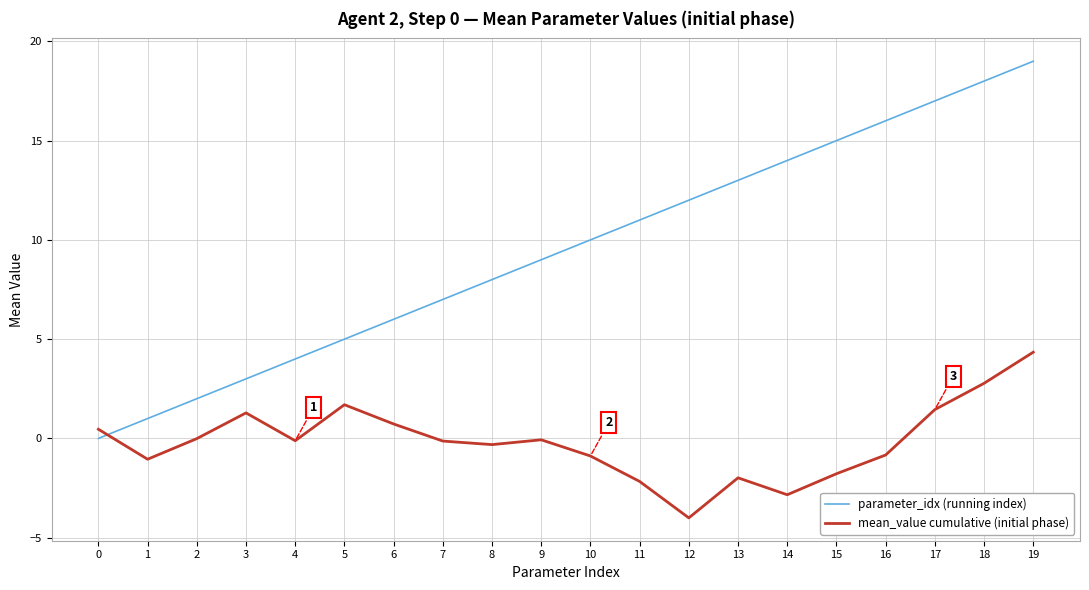

Which series has the widest spread of values?

parameter_idx (running index)